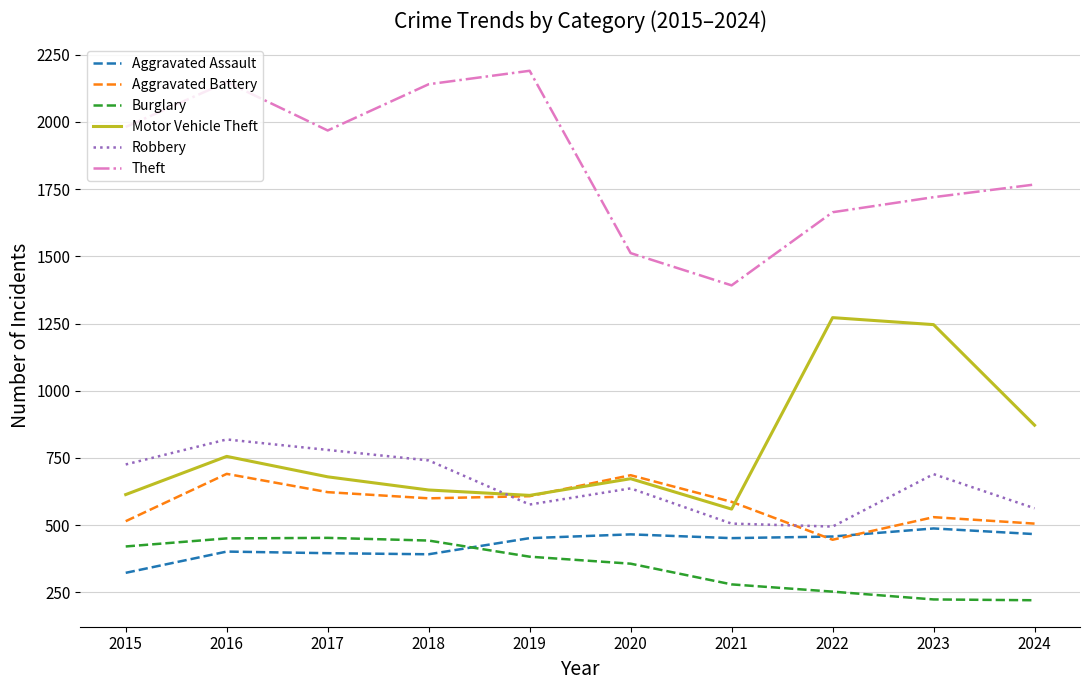

What is the smallest value displayed?

221